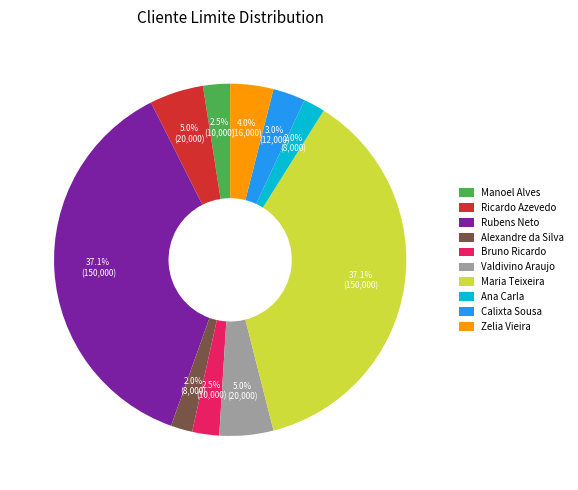

Is there any slice that represents more than half of the pie?

No